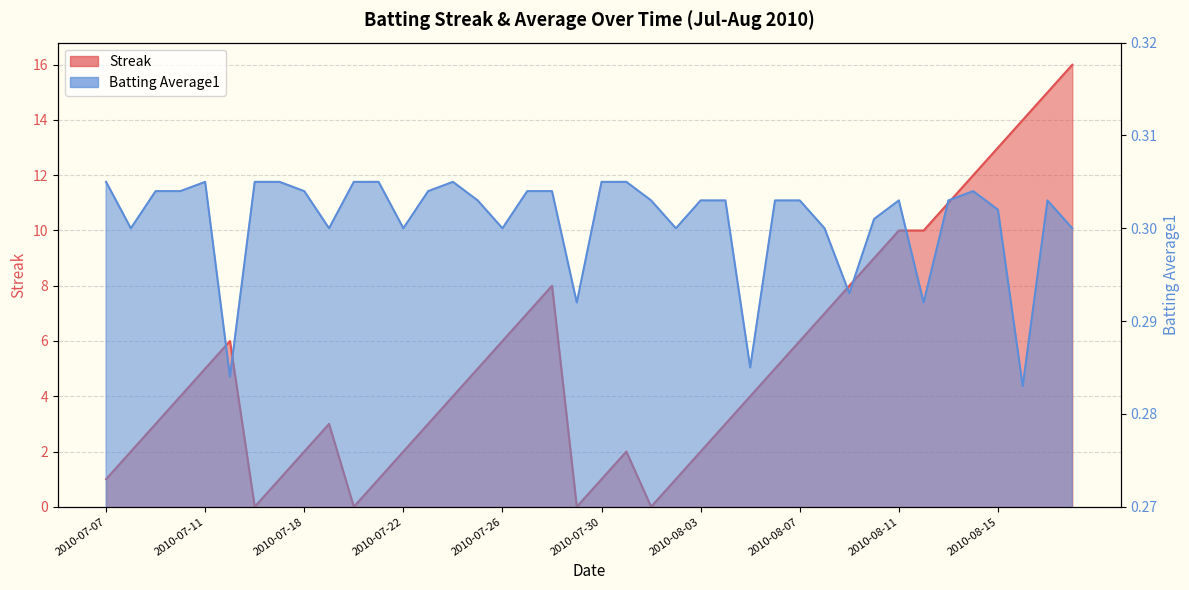

What is the difference between the highest and lowest values at 2010-08-01?

0.3